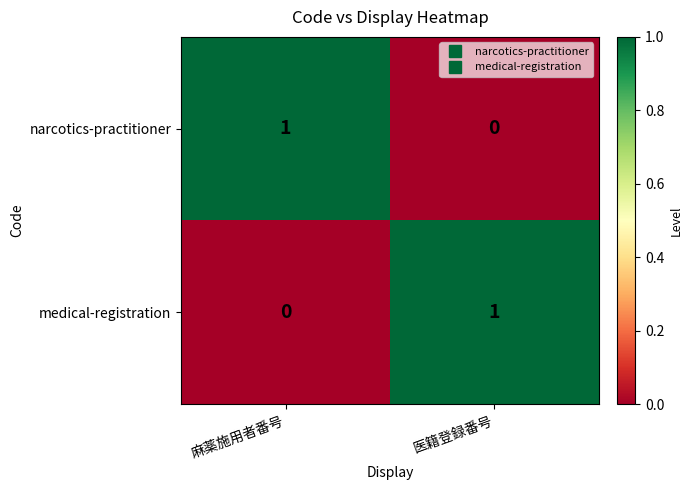

What is the spread (max minus min) of values at 麻薬施用者番号?

1